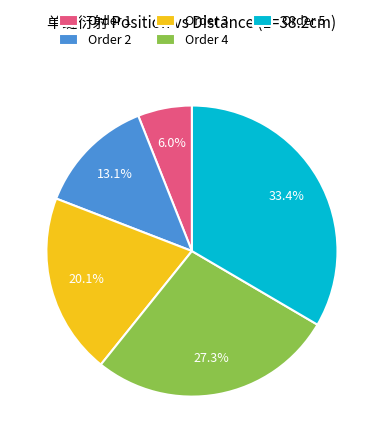

What is the total percentage of Order 3 and Order 5?

53.6%